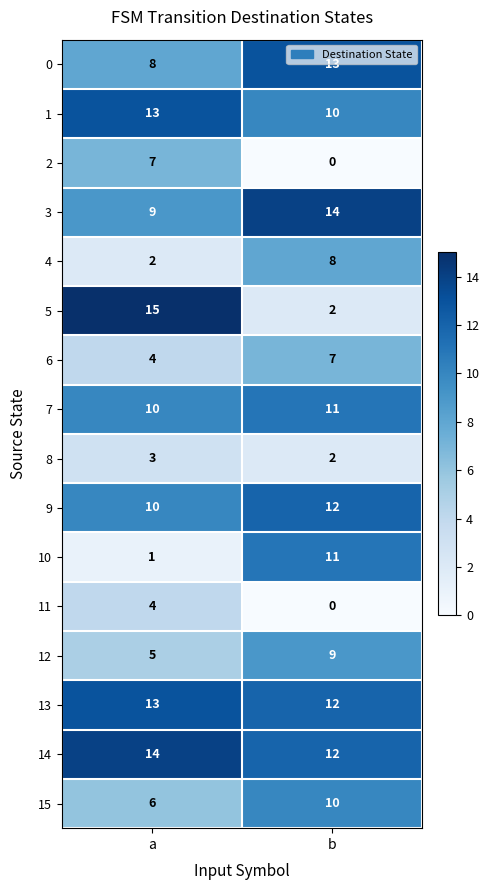

What is the difference between the highest and lowest values at b?

14